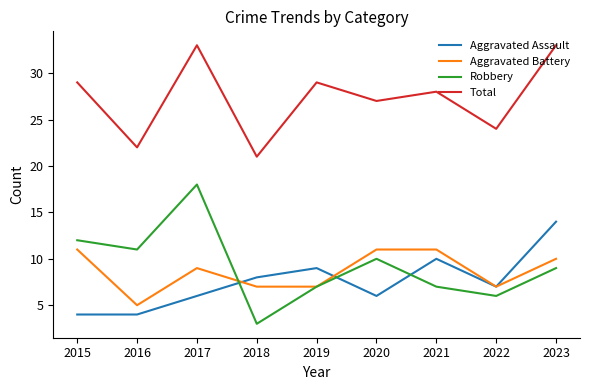

The Total series shows 31 at 2016. True or false?

False